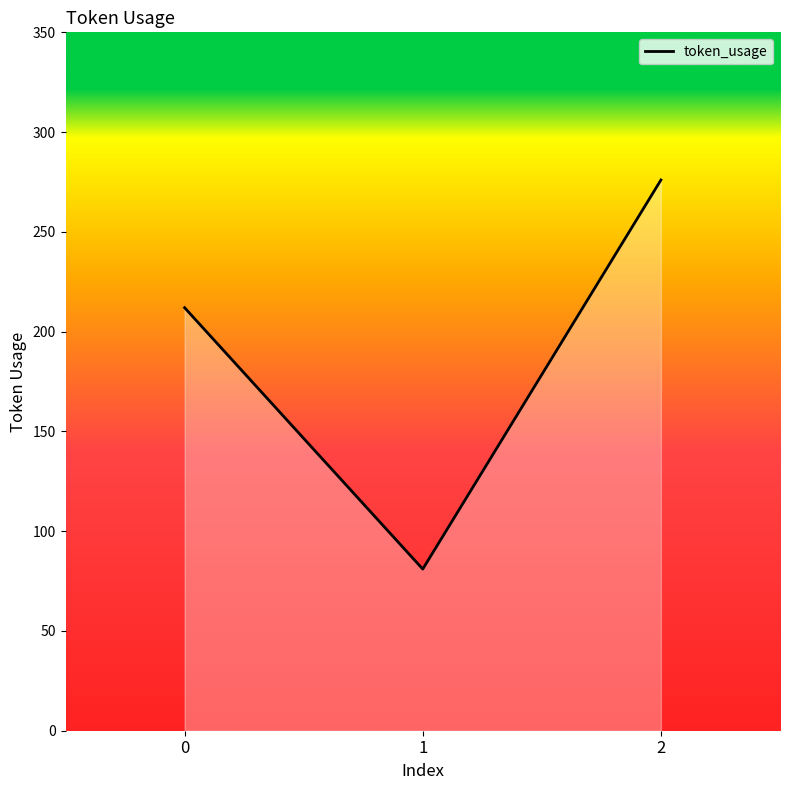

What is the ratio of the value at 2 to the value at 1?

3.4